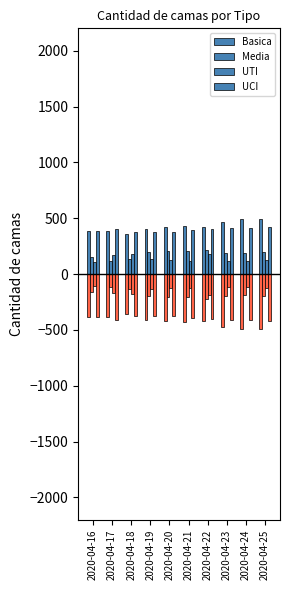

True or false: Media has a value of 195 at 2020-04-19.

True